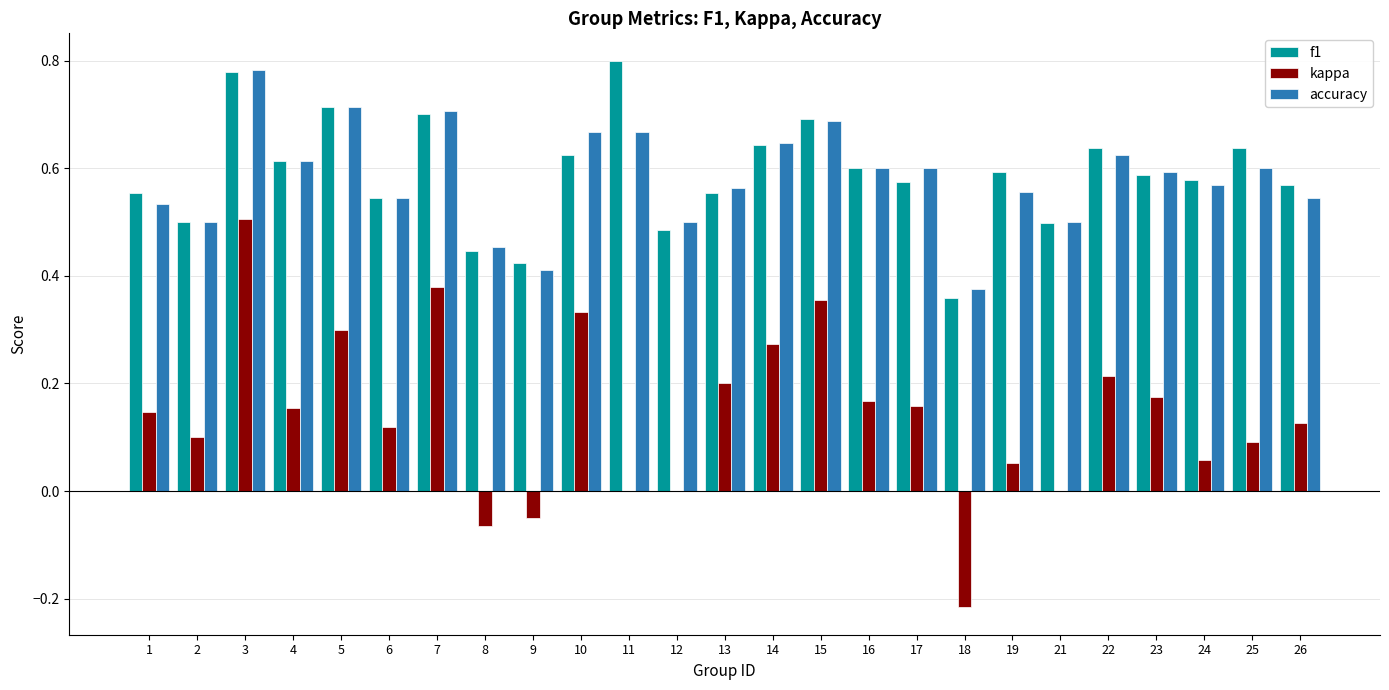

What is the sum of all f1 values?

14.7